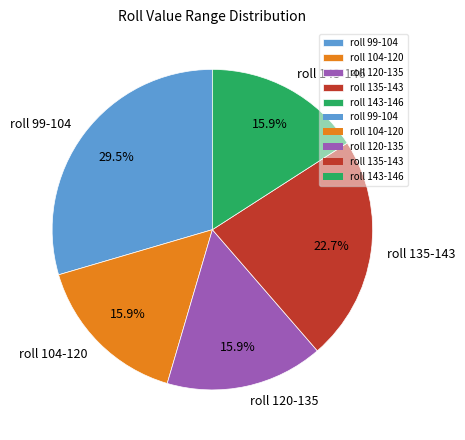

How many segments does this pie chart have?

5